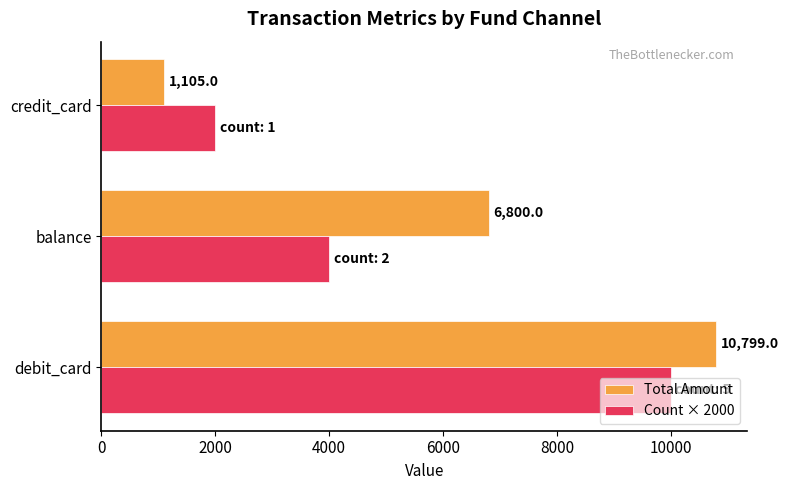

What is the difference between the maximum and second lowest values in the Count × 2000 series?

6000